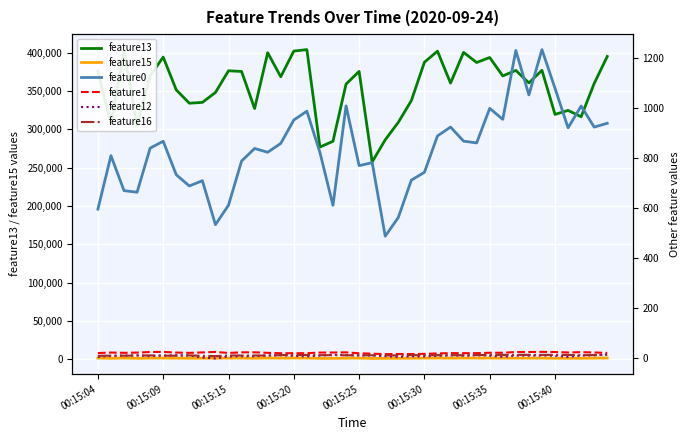

The value of feature13 at 00:15:35 is 253391. True or false?

False